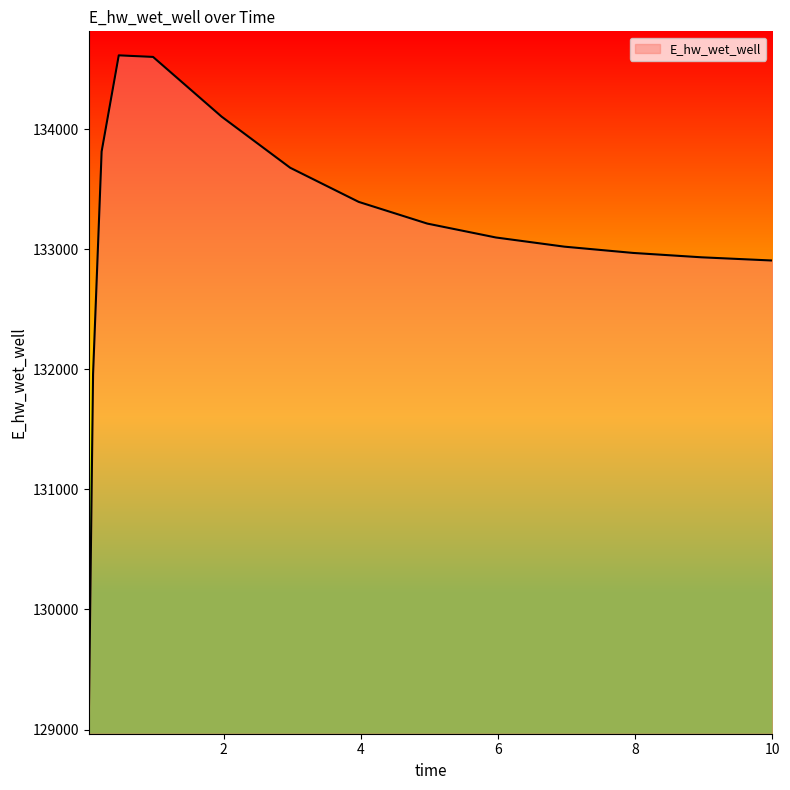

What is the smallest value displayed?

129065.5